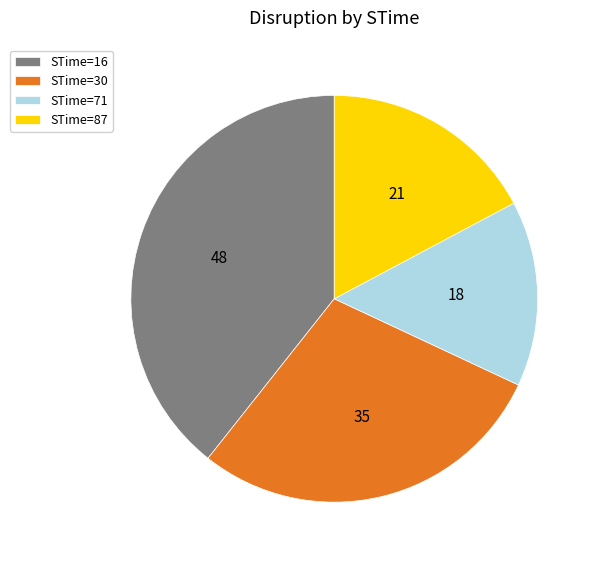

Which has a higher value, STime=30 or STime=71?

STime=30